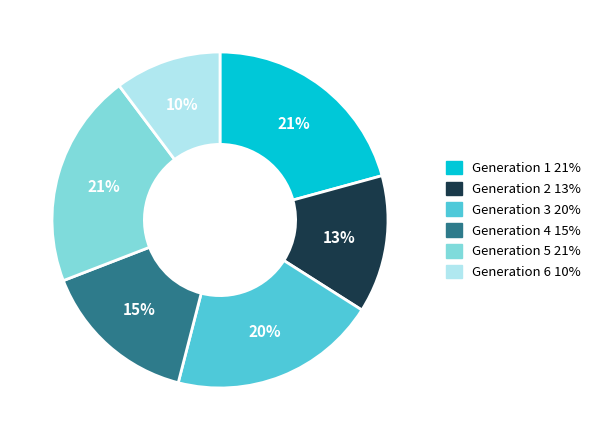

To the nearest percent, what percentage of the pie is Generation 6?

10%